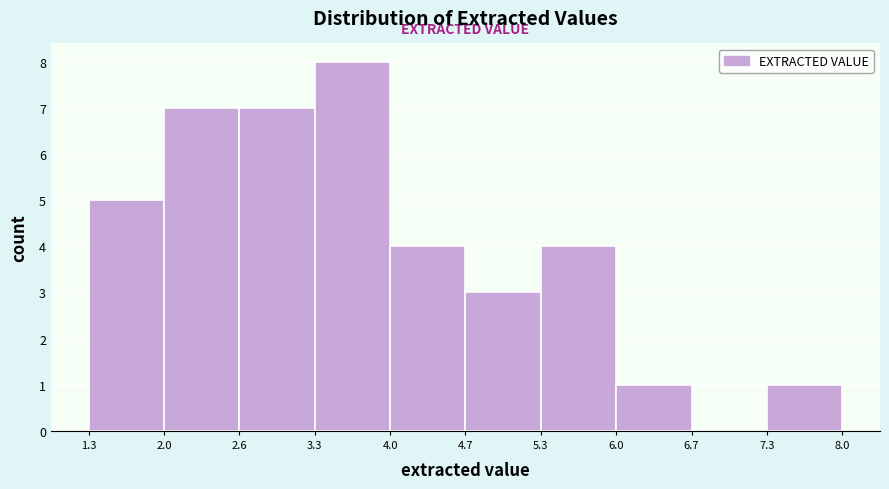

Reading left to right, transcribe this chart: for each bar, give the range it covers on the x-axis and its height. The values are not printed on the chart, so give them approximately, as read against the axis.

1.3 to 2.0: 5
2.0 to 2.6: 7
2.6 to 3.3: 7
3.3 to 4.0: 8
4.0 to 4.7: 4
4.7 to 5.3: 3
5.3 to 6.0: 4
6.0 to 6.7: 1
6.7 to 7.3: 0
7.3 to 8.0: 1